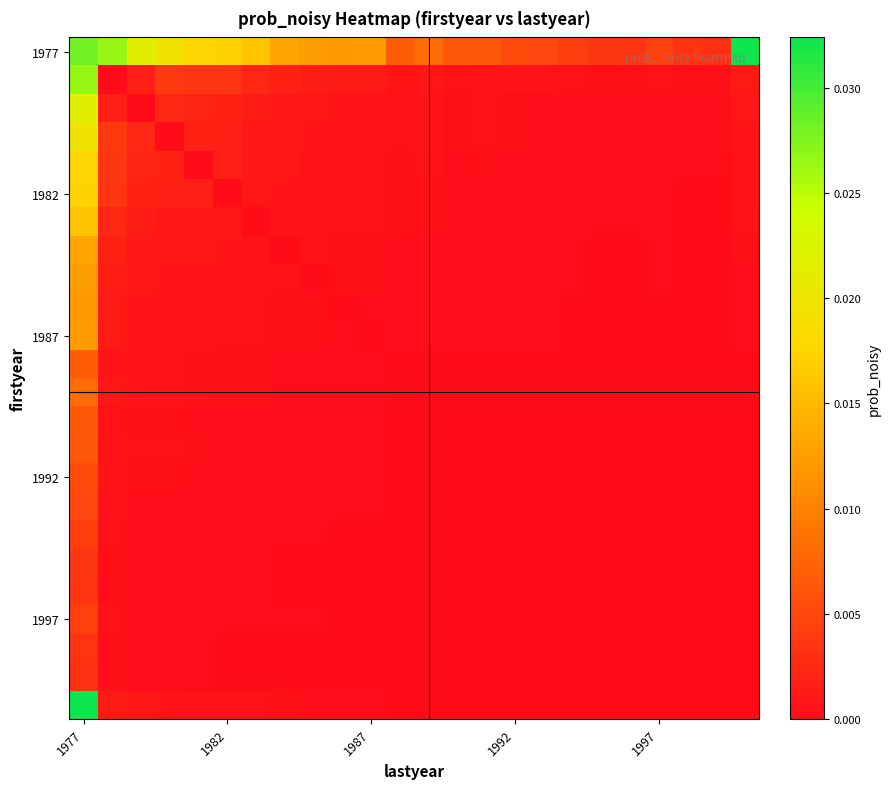

At how many categories does at least one series exceed 0?

24